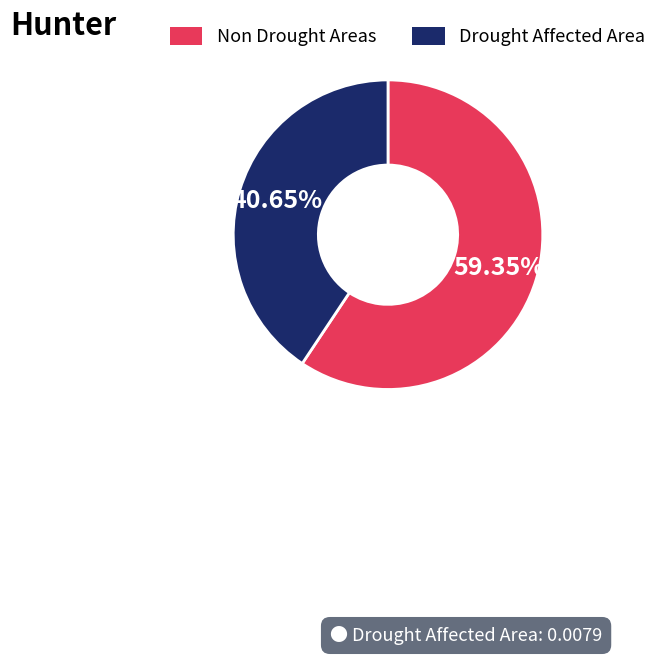

Is there any slice that represents more than half of the pie?

Yes